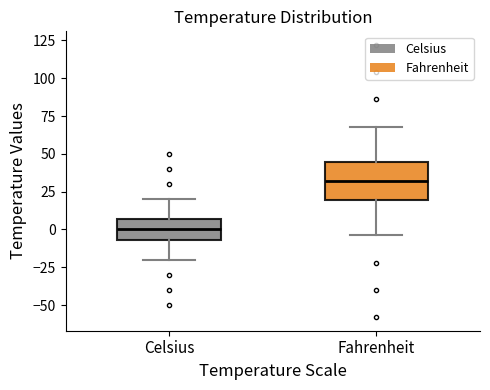

Where does the upper whisker of the box for Celsius end on the y-axis? The values are not printed on the chart, so give them approximately, as read against the axis.

20